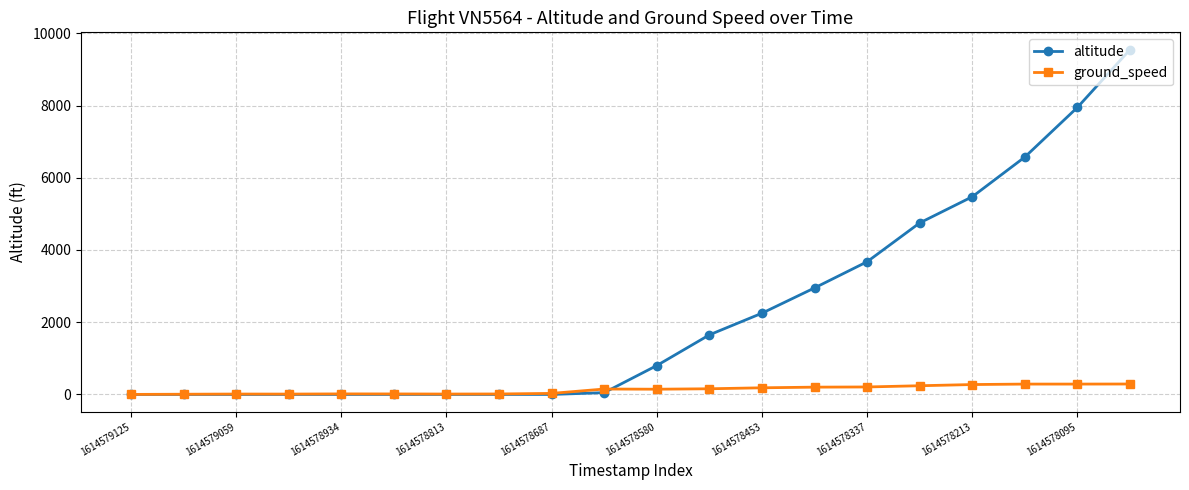

Which series has the widest spread of values?

altitude